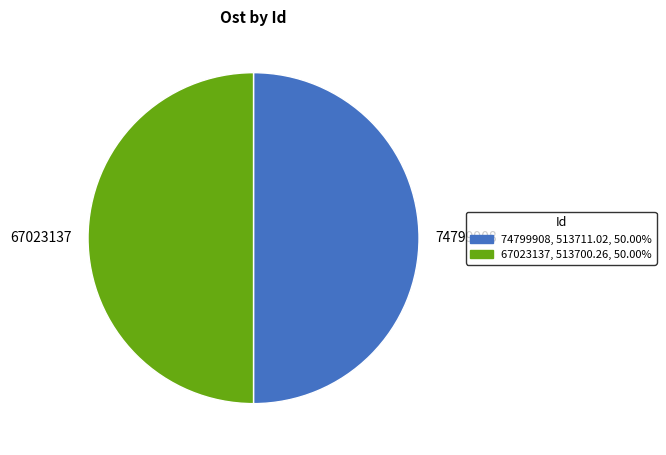

True or false: 74799908 accounts for 57% of the total.

False